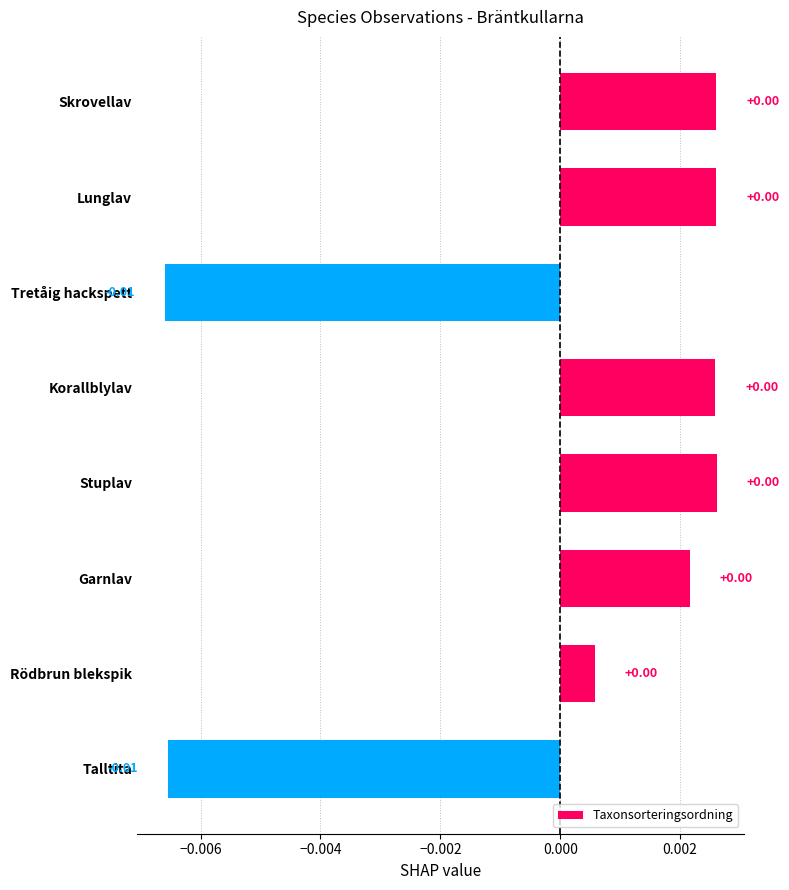

What is the label of the 5th bar from the top?

Stuplav